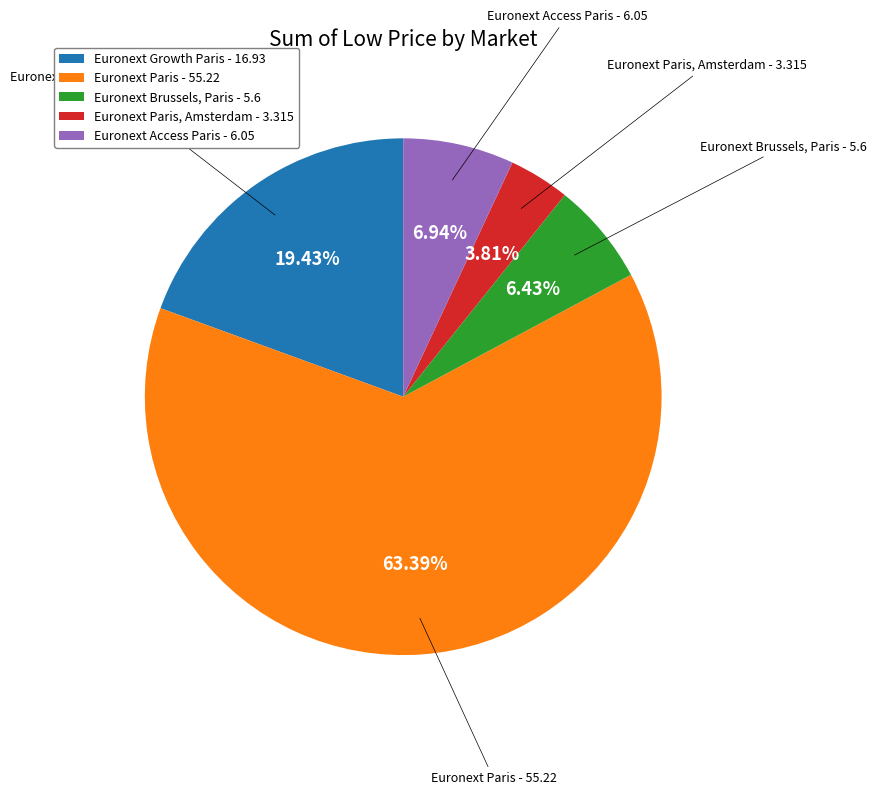

To the nearest percent, what is the difference between the largest and smallest slice percentages?

60%